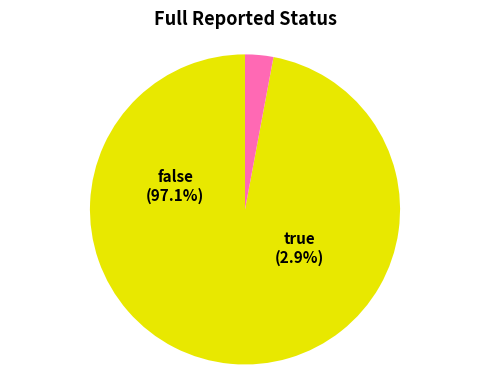

Is there any slice that represents more than half of the pie?

Yes